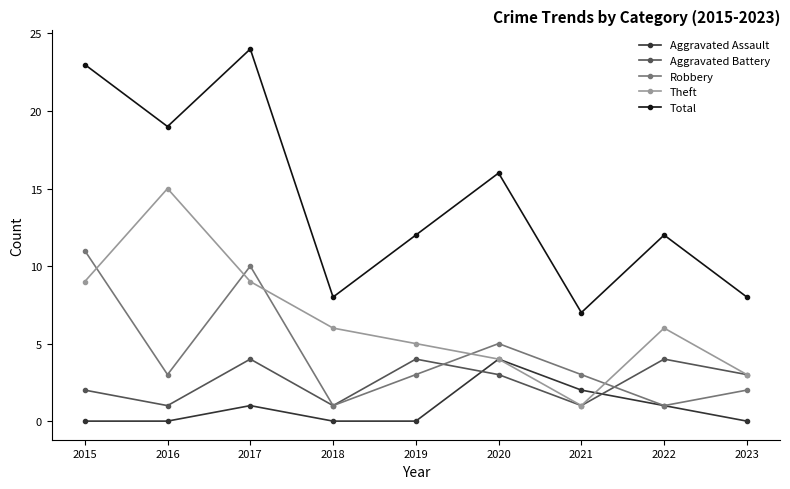

Does the chart display data point markers on the line(s)?

Yes